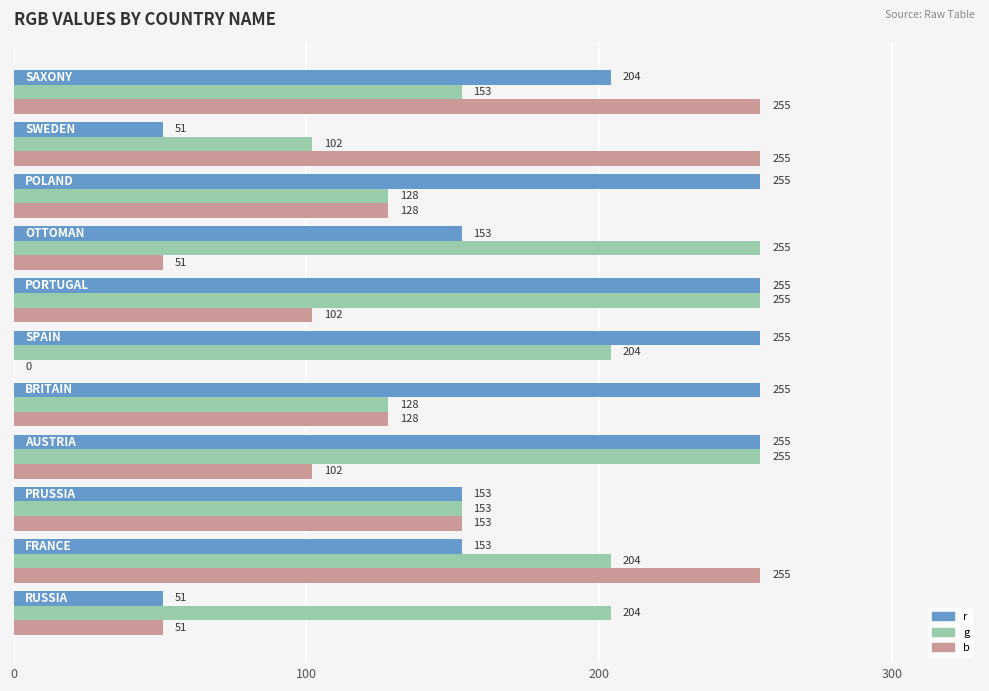

How many g values are between 128 and 255?

10